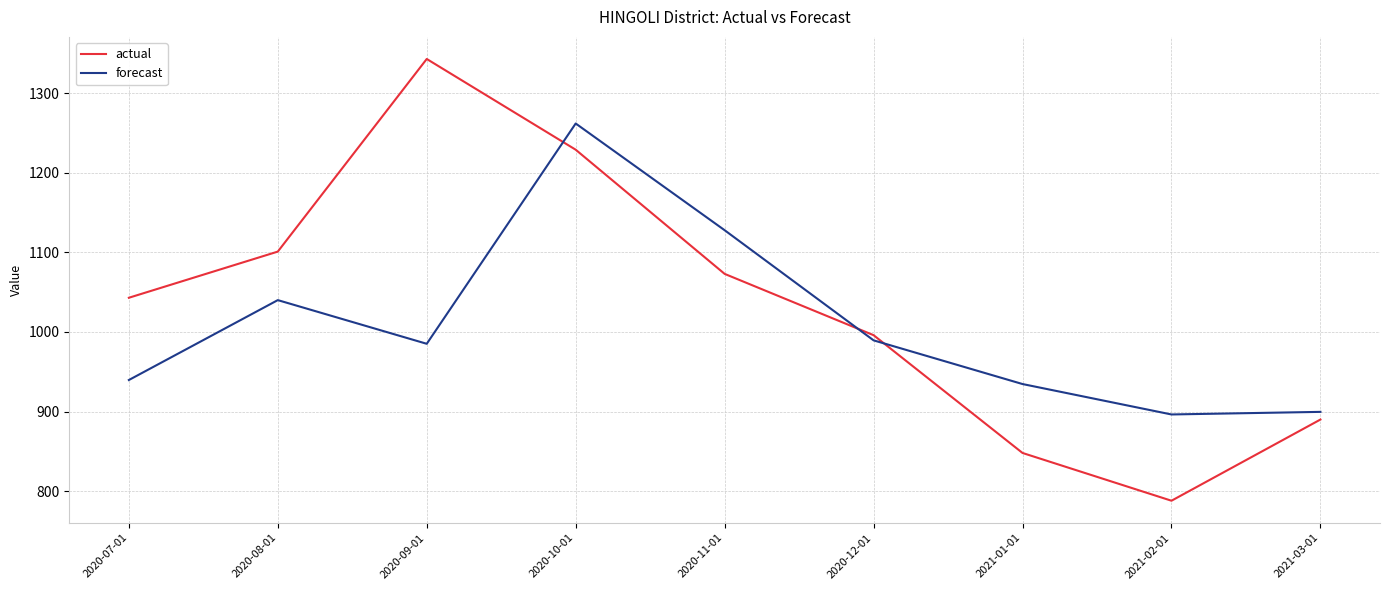

Reading left to right, what are all the values shown in this chart?

actual: 2020-07-01=1043.0	2020-08-01=1101.0	2020-09-01=1343.0	2020-10-01=1229.0	2020-11-01=1073.0	2020-12-01=996.0	2021-01-01=848.0	2021-02-01=788.0	2021-03-01=890.0
forecast: 2020-07-01=939.6	2020-08-01=1040.0	2020-09-01=985.2	2020-10-01=1261.9	2020-11-01=1127.9	2020-12-01=989.5	2021-01-01=934.6	2021-02-01=896.4	2021-03-01=899.6